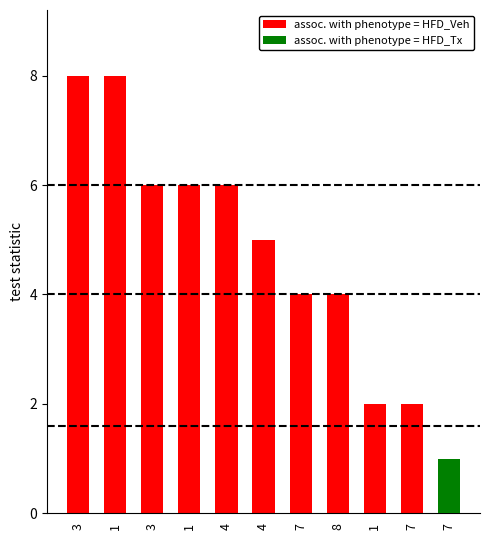

What is the difference between the assoc. with phenotype = HFD_Veh values at 8 and 7?

2